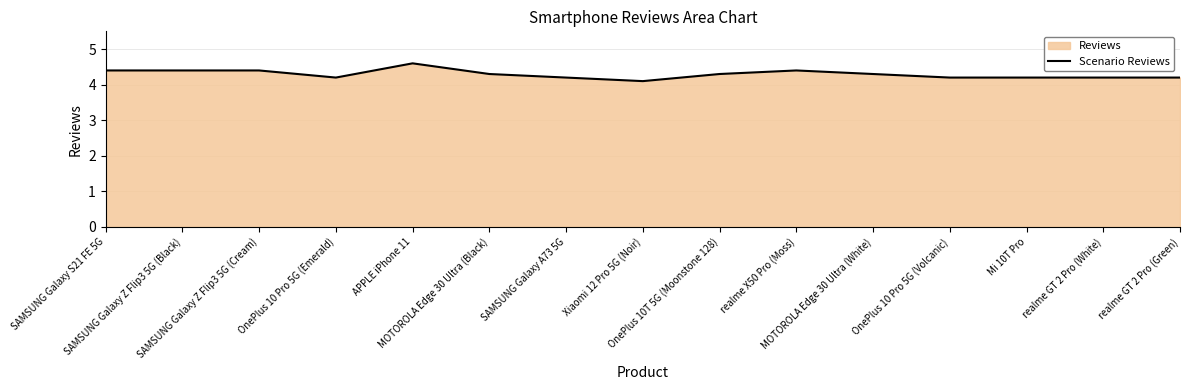

How many points are lower than both their immediate neighbors (excluding endpoints)?

2